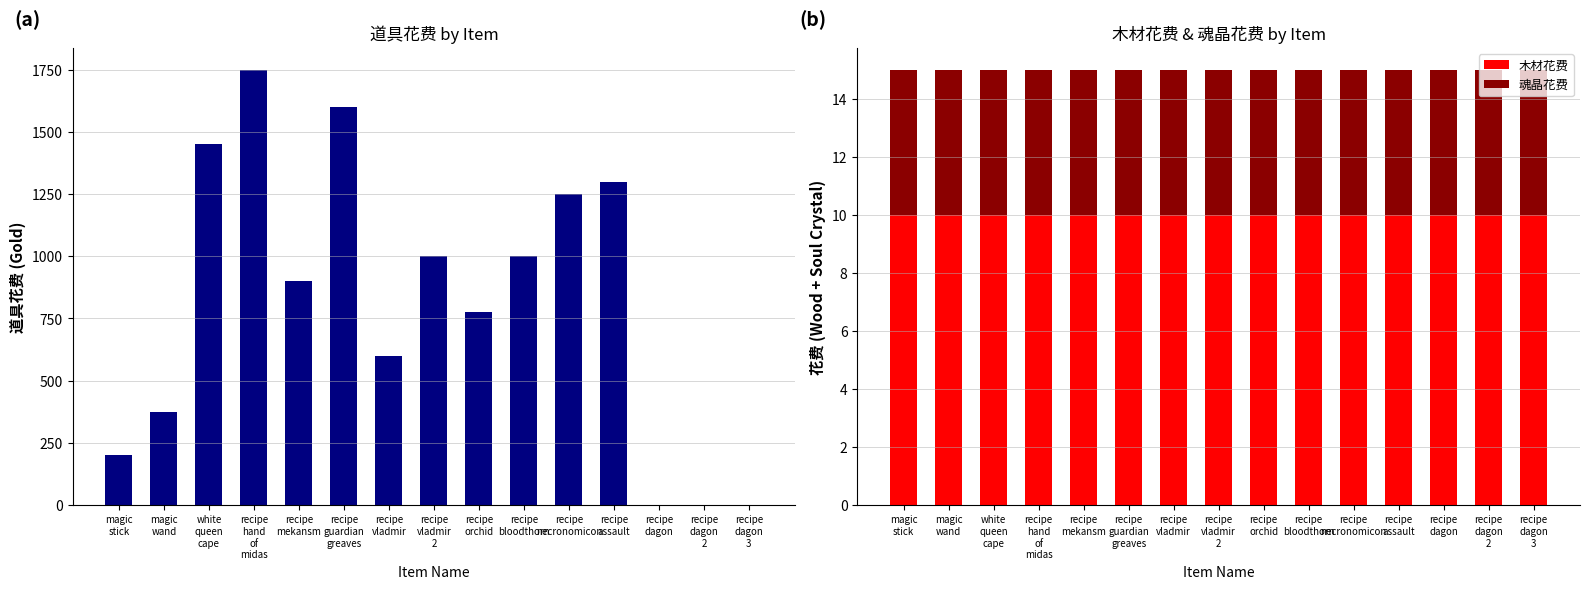

Where does the 道具花费 series first go above 900?

white
queen
cape